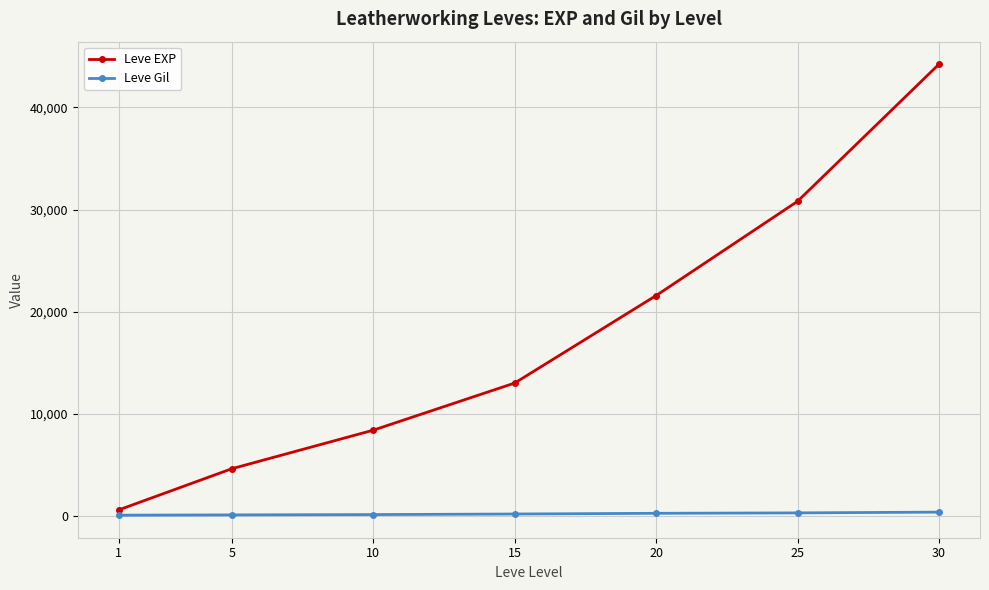

List the series in order of their overall mean, lowest first.

Leve Gil, Leve EXP